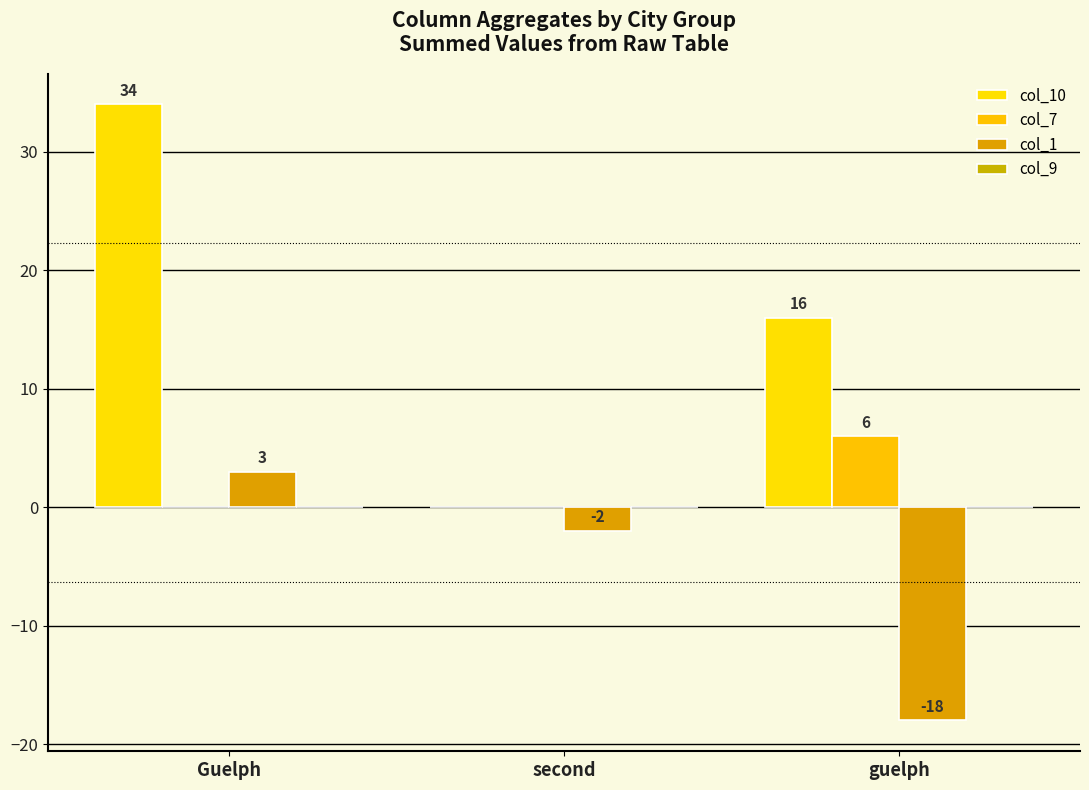

At which category is the sum across all series the highest?

Guelph